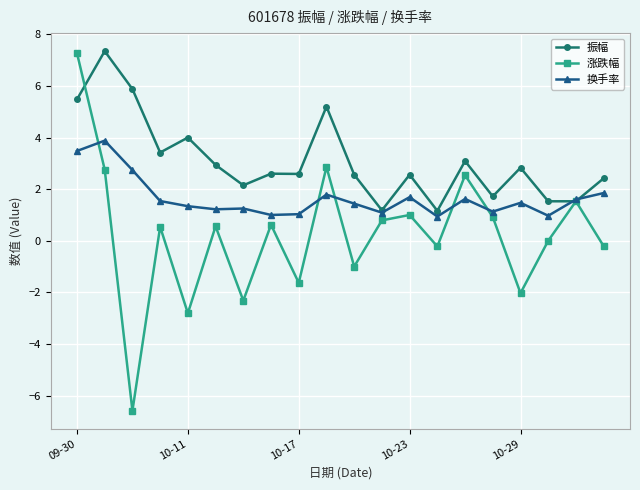

Which series has the largest total across all categories?

振幅